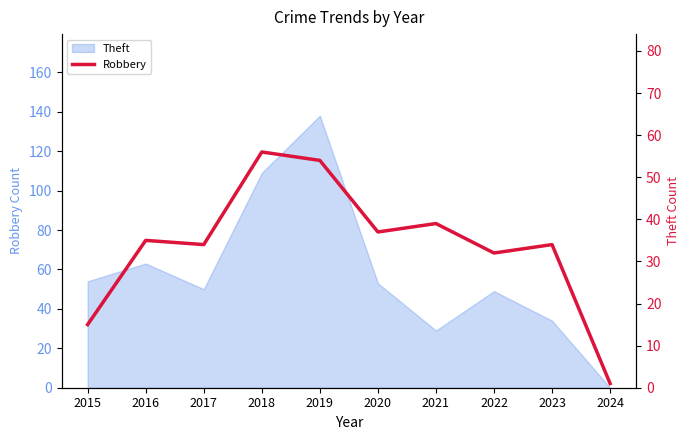

Which label corresponds to the smallest value in the chart?

2024